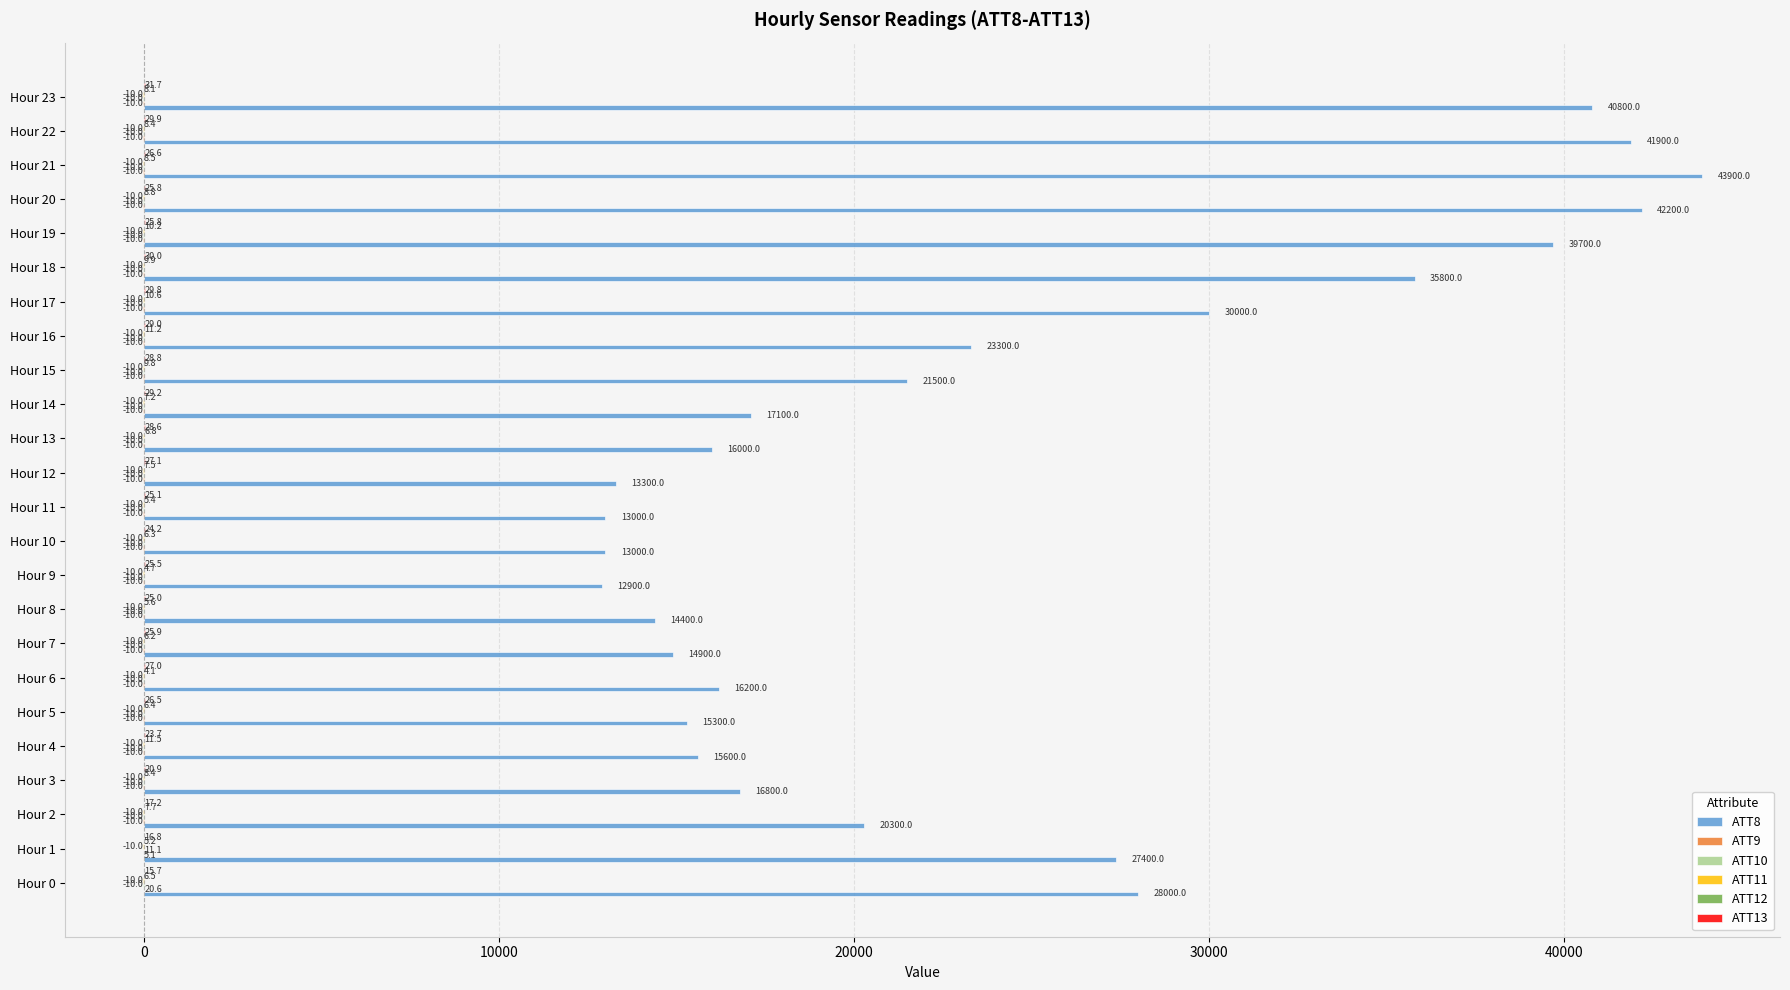

Is it true that ATT8 equals 70209.9 at Hour 22?

False